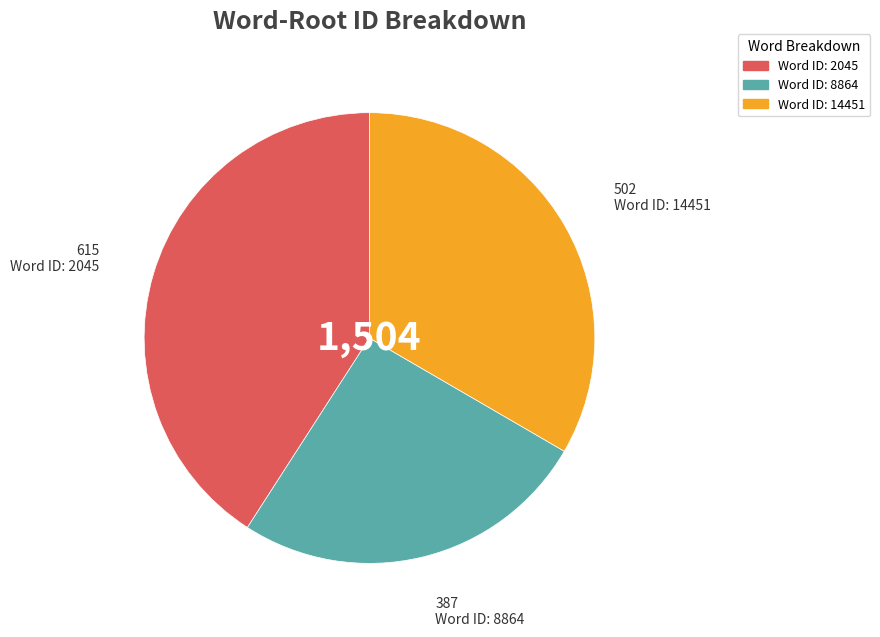

Is there any slice that represents more than half of the pie?

No